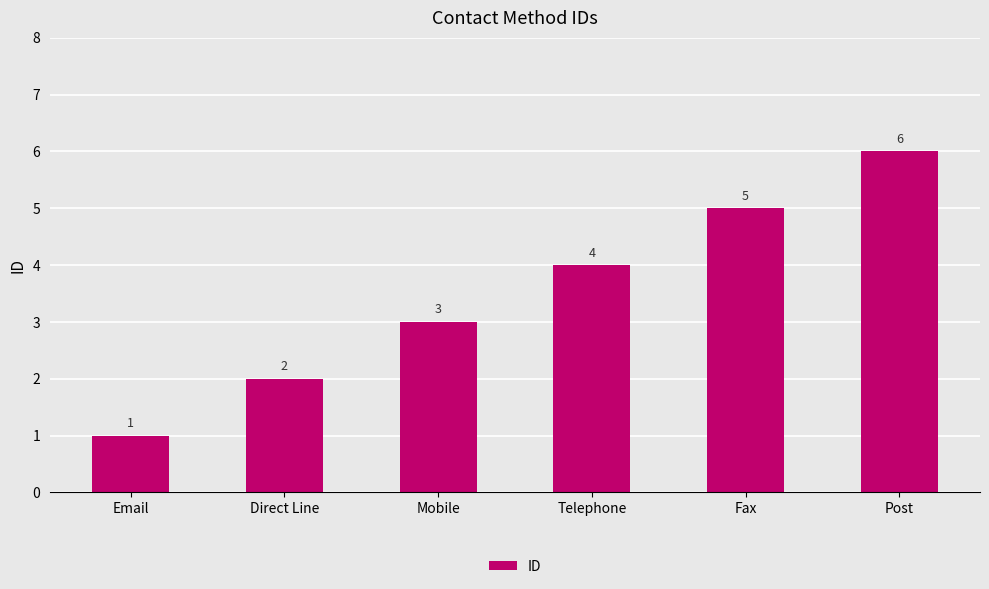

Rank the categories by value from lowest to highest.

Email, Direct Line, Mobile, Telephone, Fax, Post